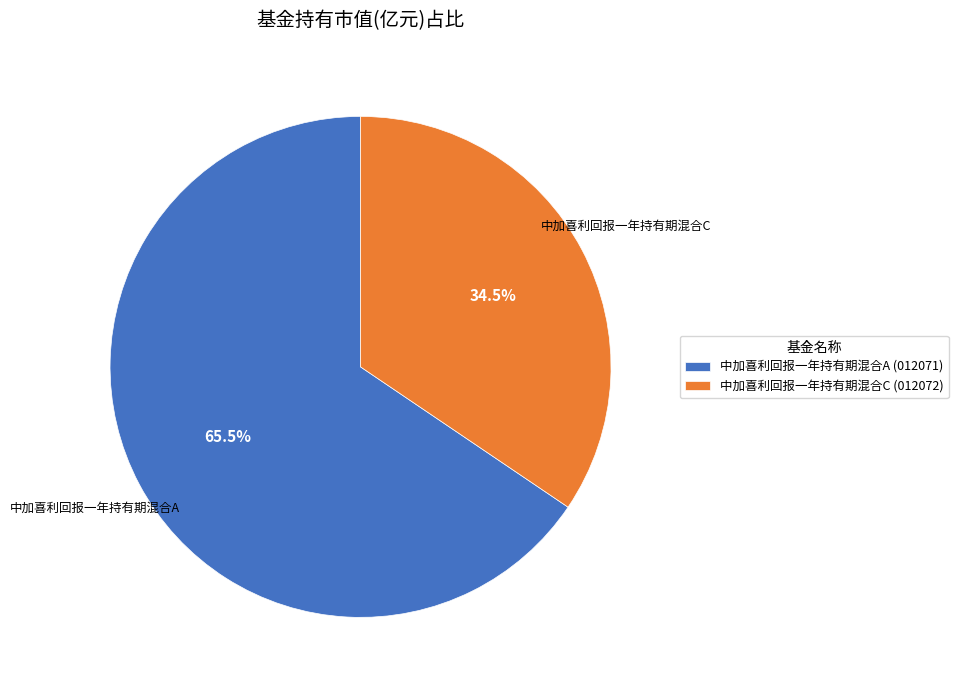

Count the number of slices in the pie.

2